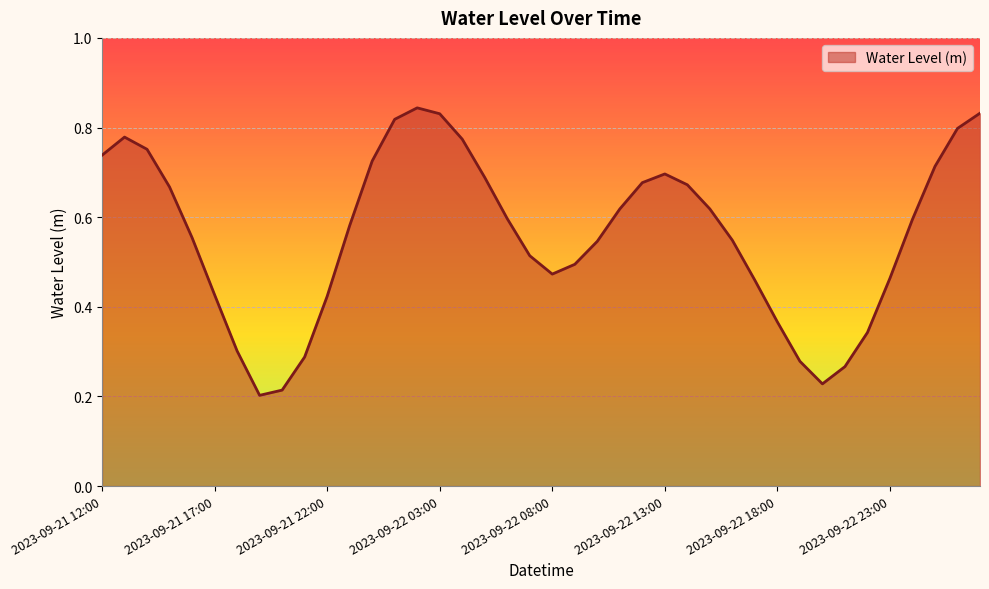

Where is the data nearest to the value 0?

2023-09-21 19:00